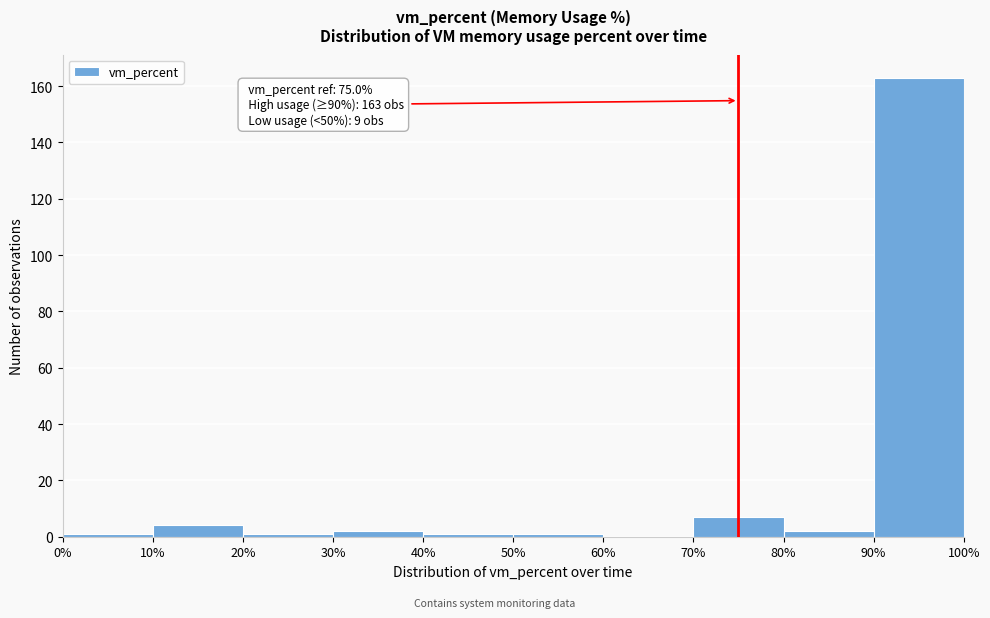

Over which range of the x-axis is the bar tallest?

90% to 100%